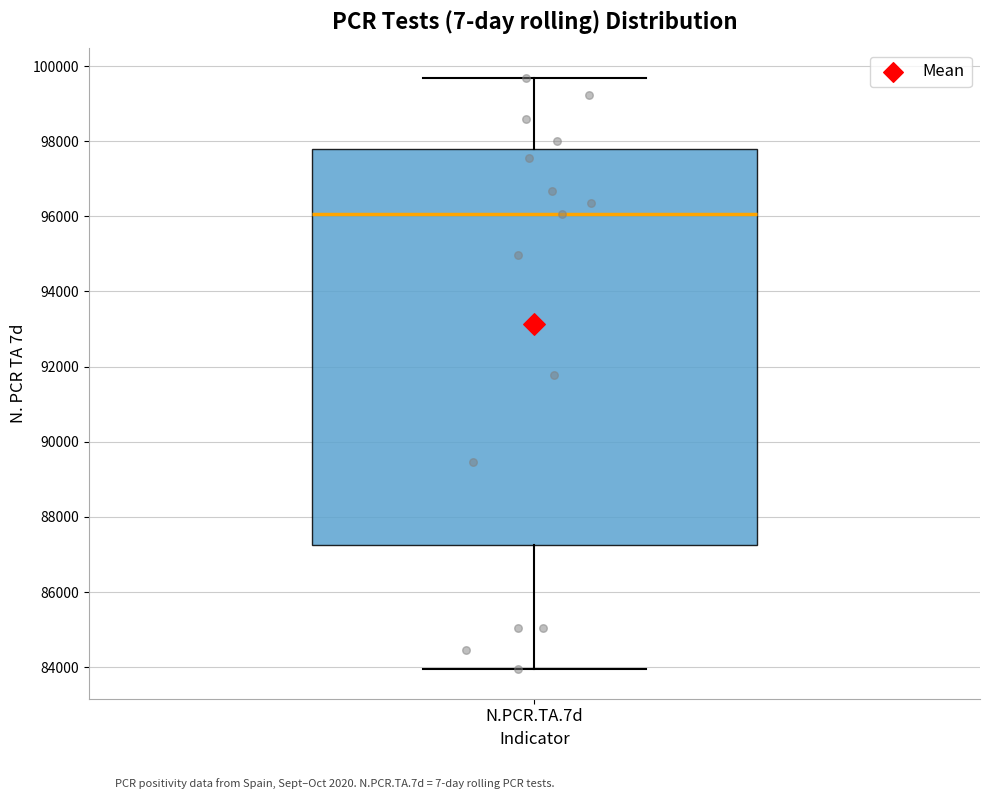

Transcribe this box plot: give where the median line is, the range the box spans, and where the two whiskers end, as read against the y-axis. The values are not printed on the chart, so give them approximately, as read against the axis.

median 96000, box 87200 to 97800, whiskers 84000 to 99600